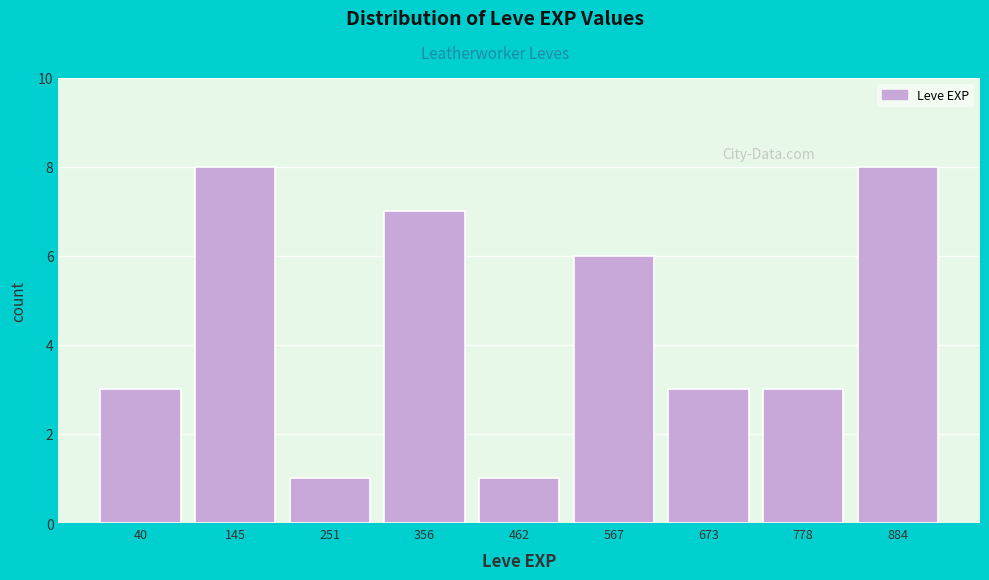

Reading left to right, extract all data points from this chart.

3	8	1	7	1	6	3	3	8